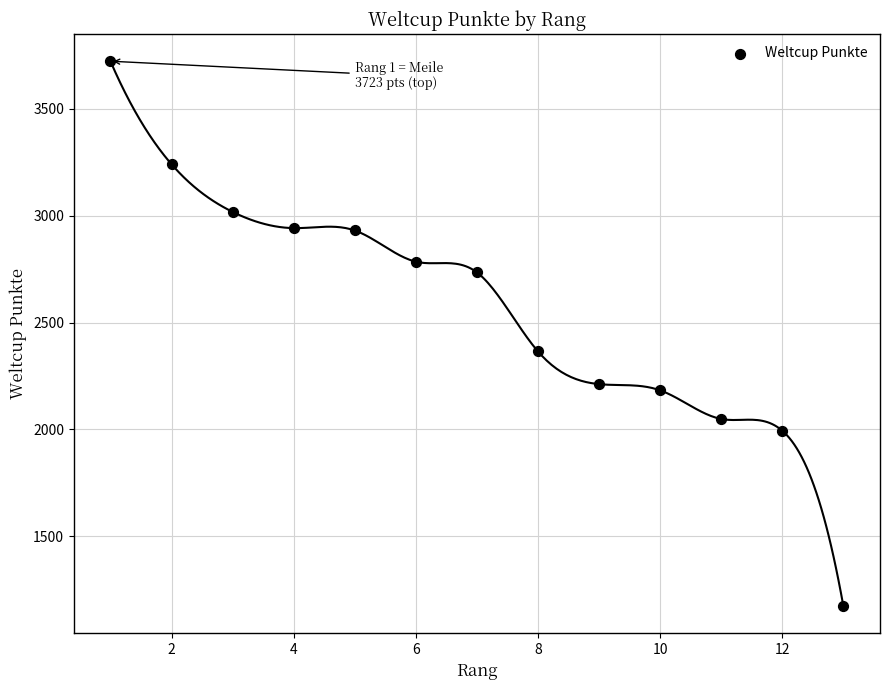

What is the range of Y values (max minus min)?

2549